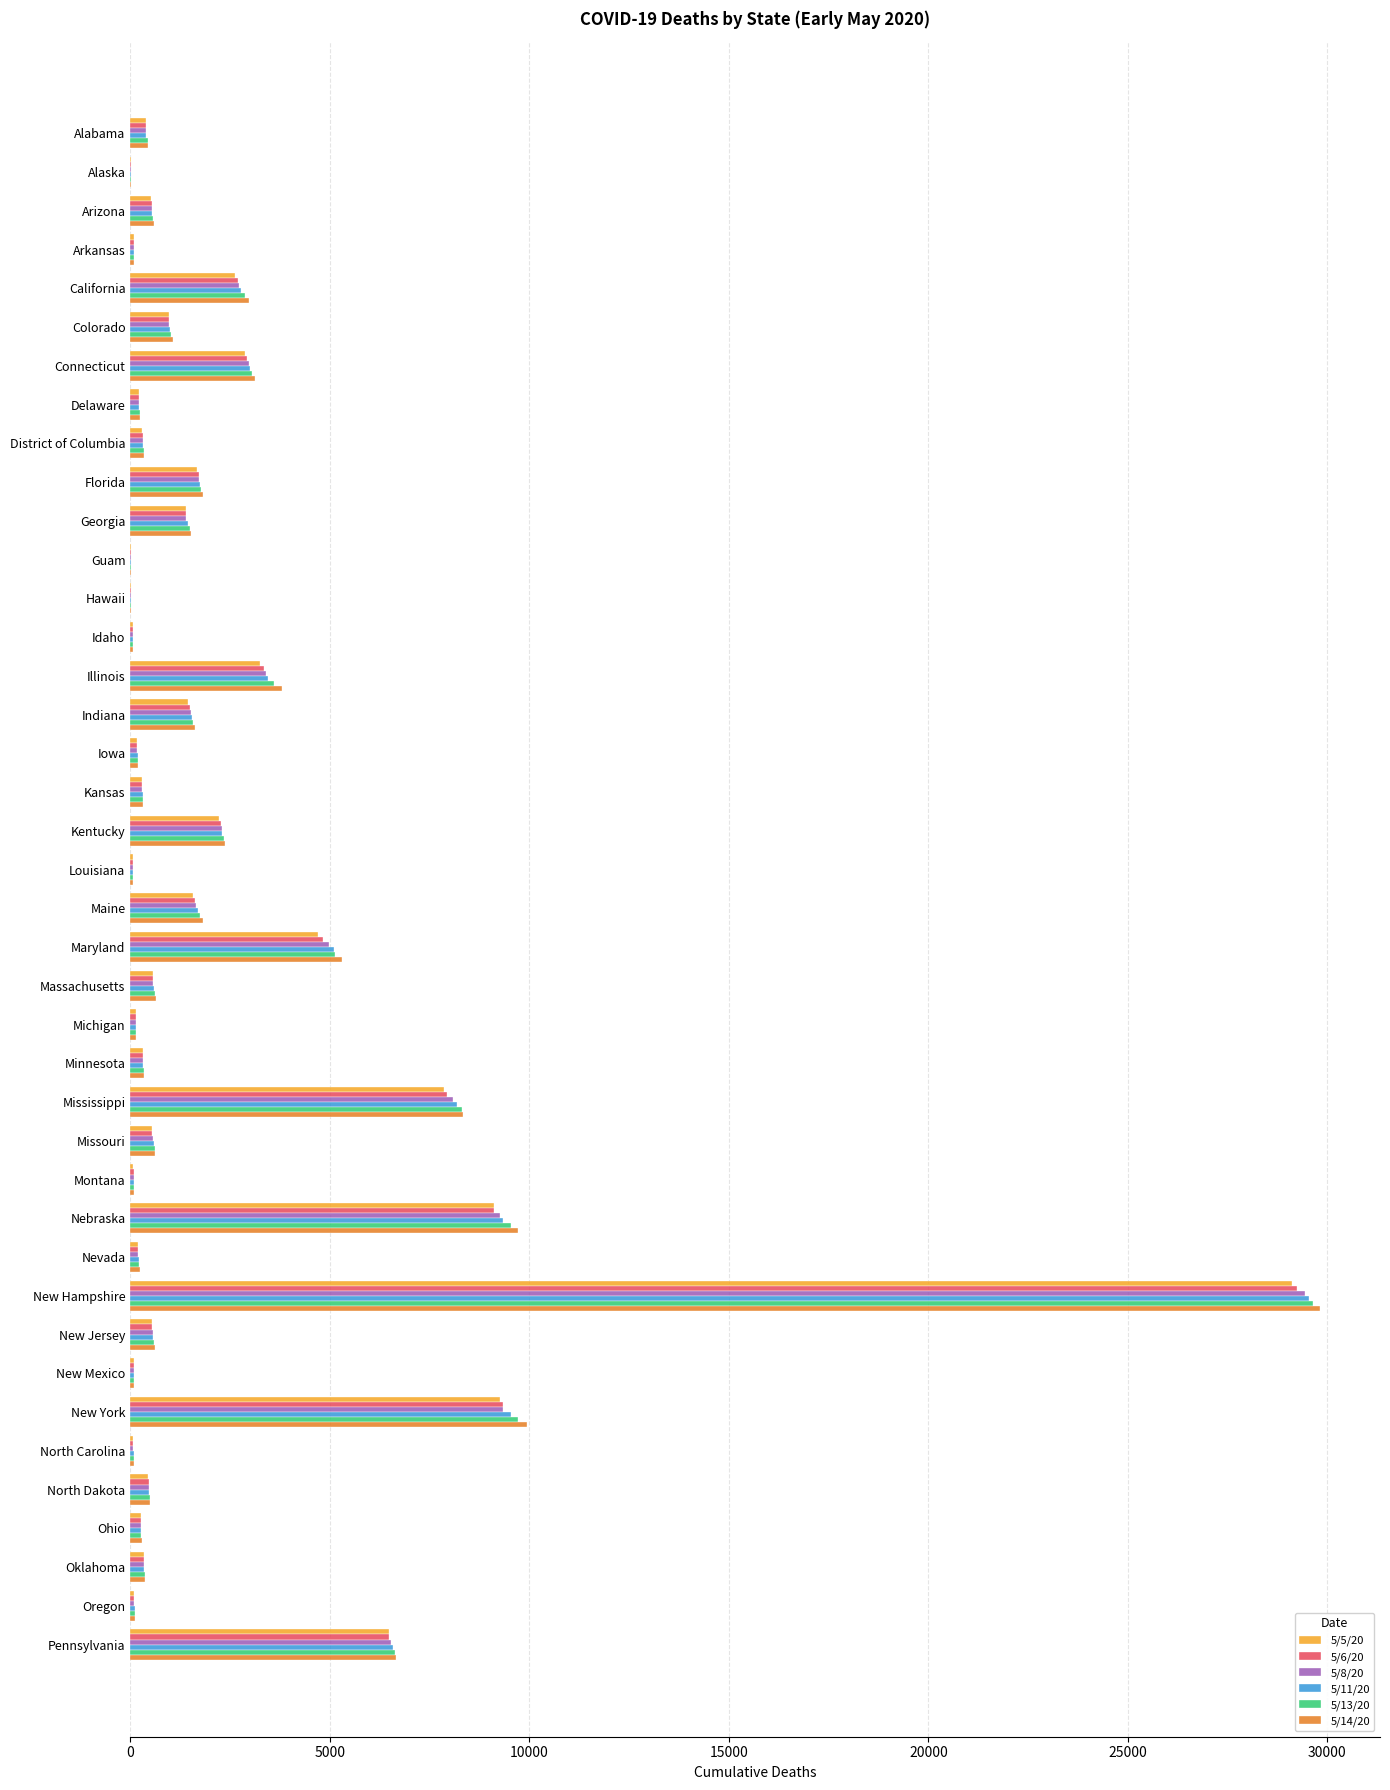

At which category is the sum across all series the highest?

New Hampshire